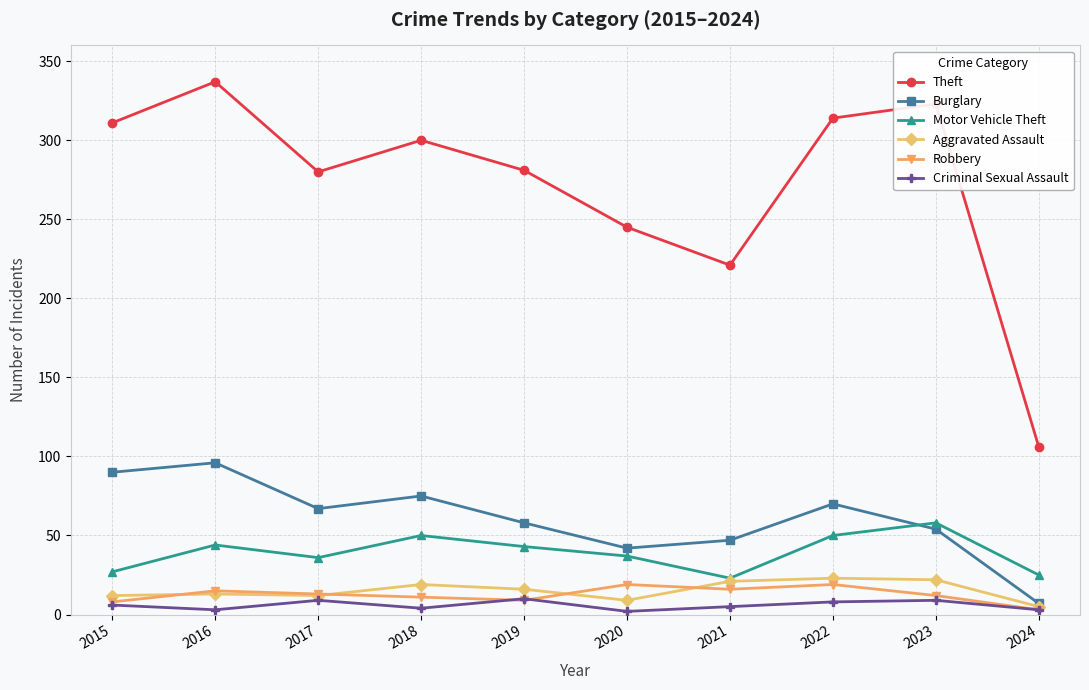

At which category is the sum across all series the highest?

2016